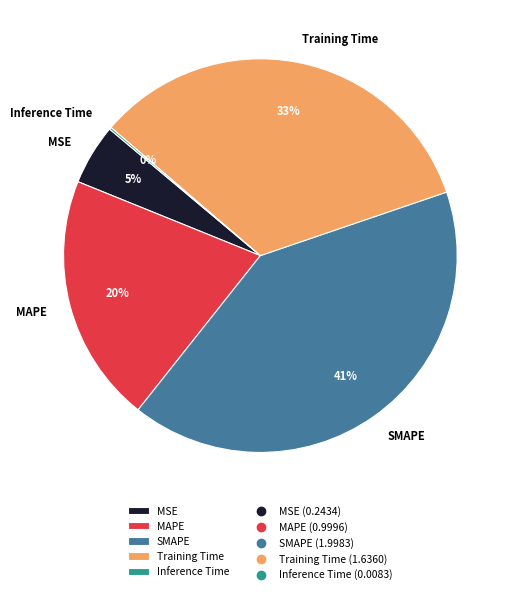

Does any single category account for the majority?

No